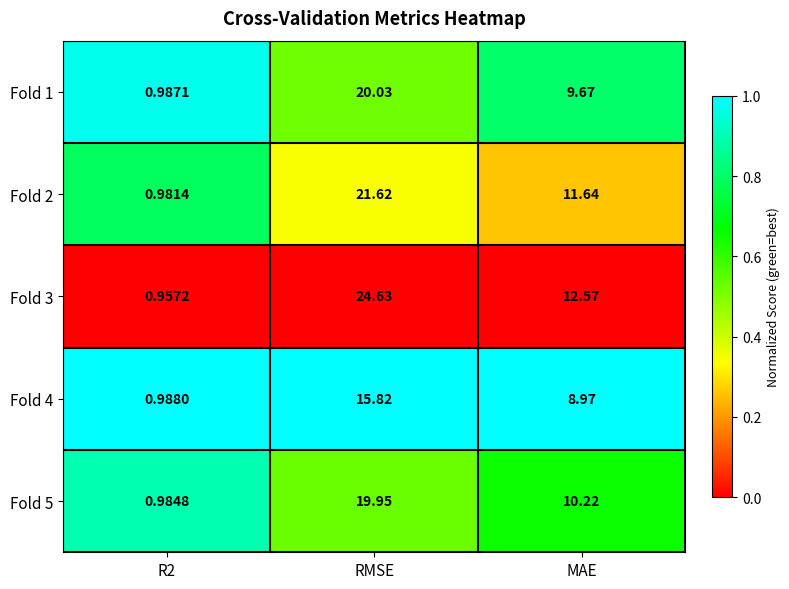

At which category does the chart reach its peak across all series?

RMSE